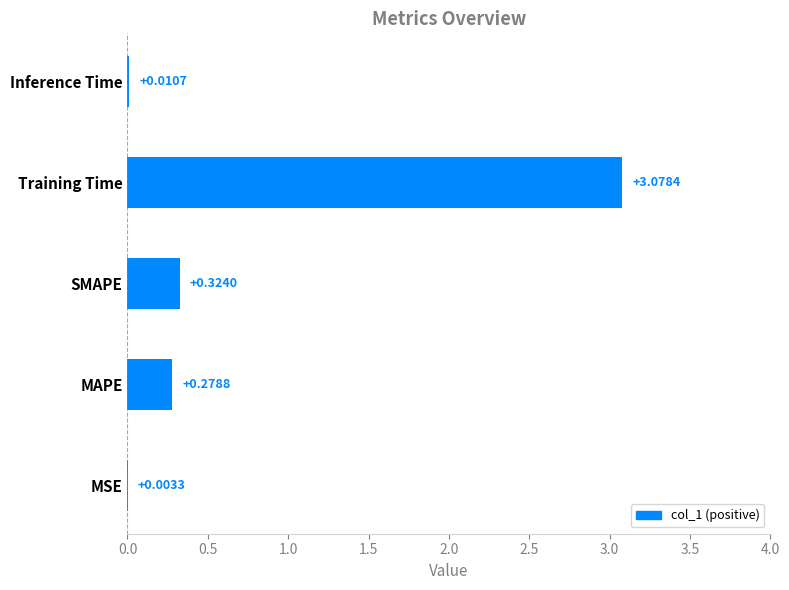

What is the sum of all values?

3.7